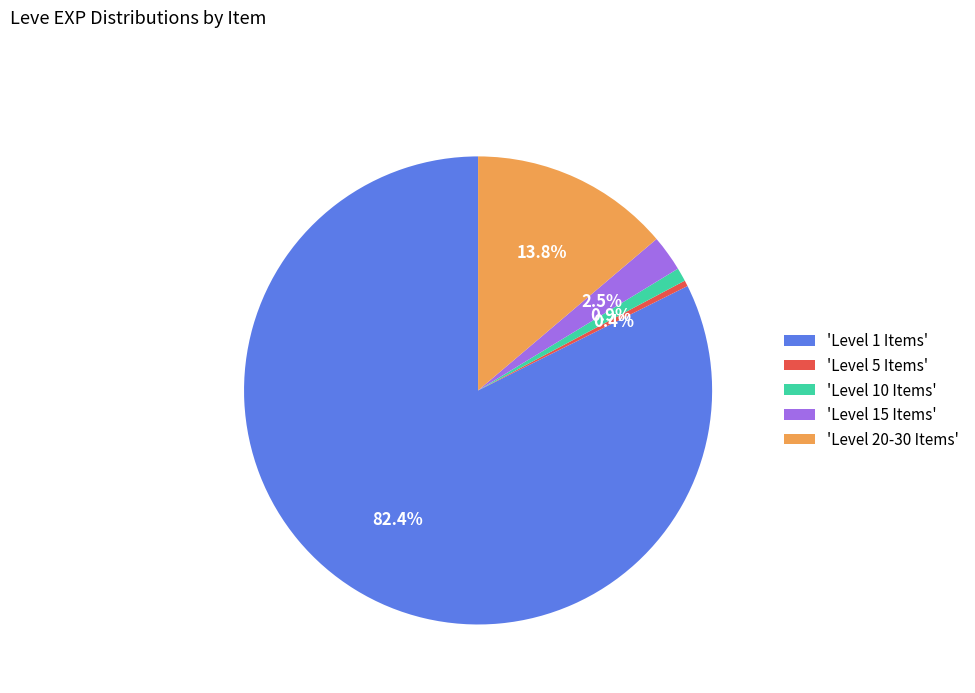

Which category has the biggest portion of the pie?

'Level 1 Items'